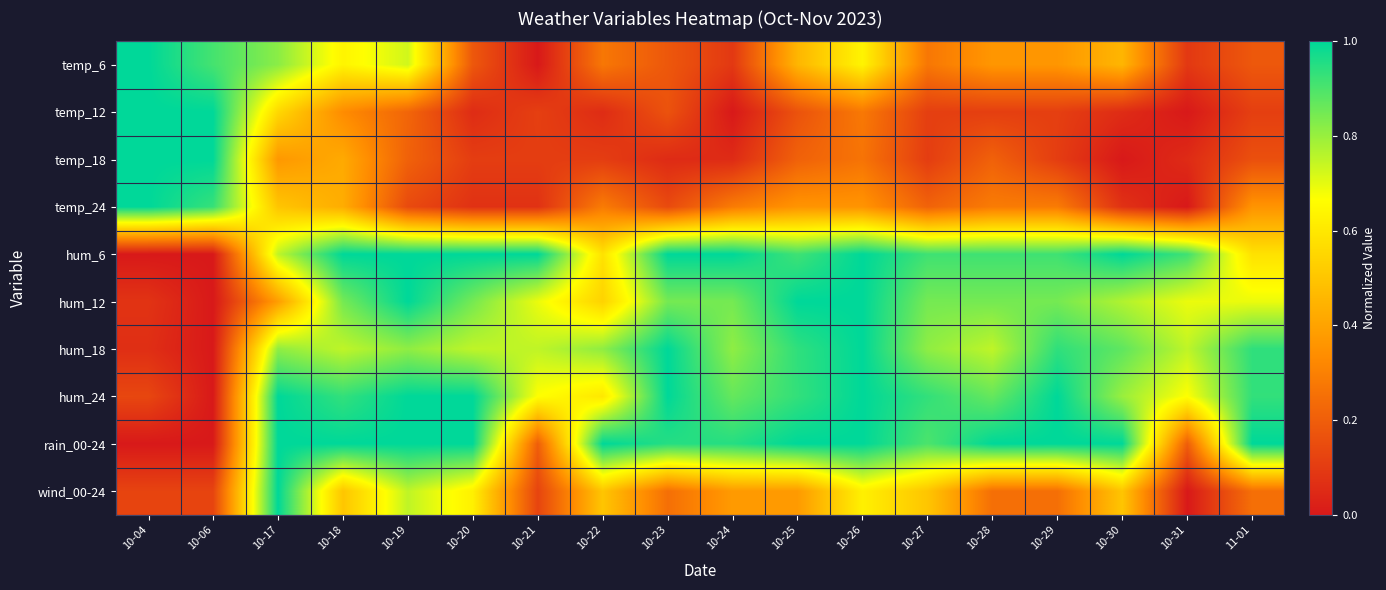

Which category has the highest value across all series?

10-04